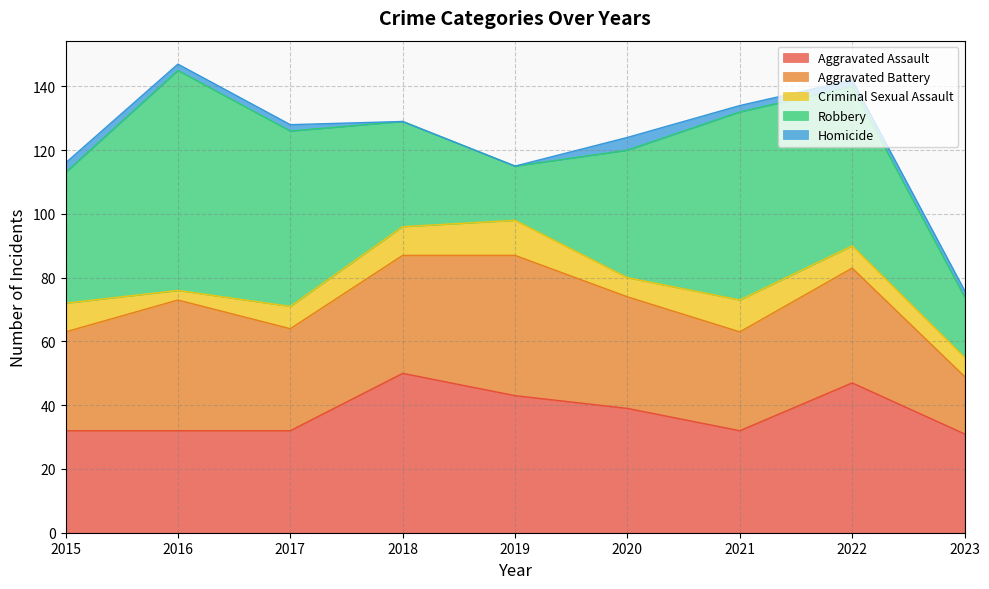

After their last crossing, which series has the higher values: Aggravated Assault or Aggravated Battery?

Aggravated Assault